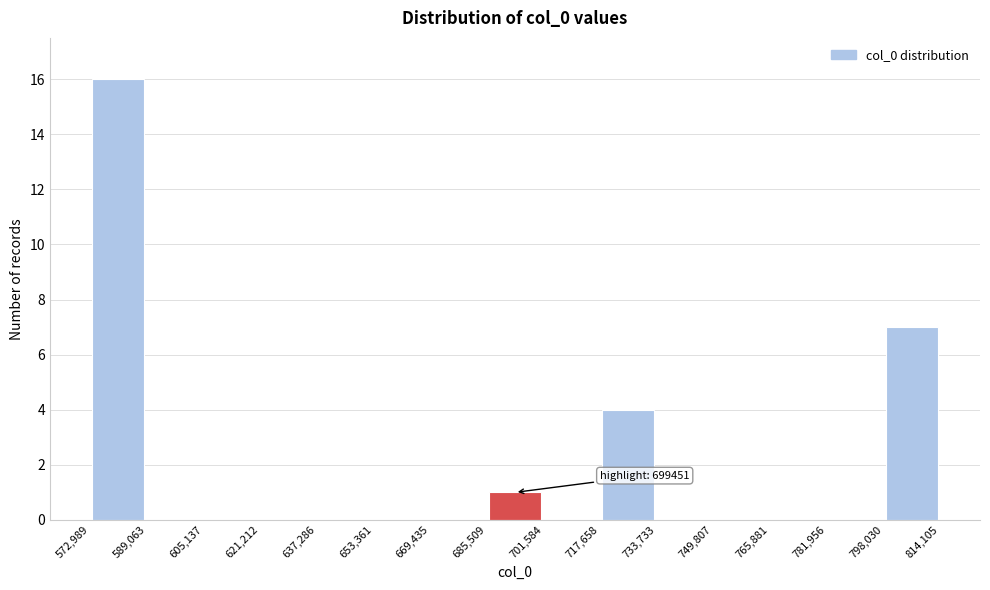

Which range on the x-axis has the tallest bar?

572,989 to 589,063